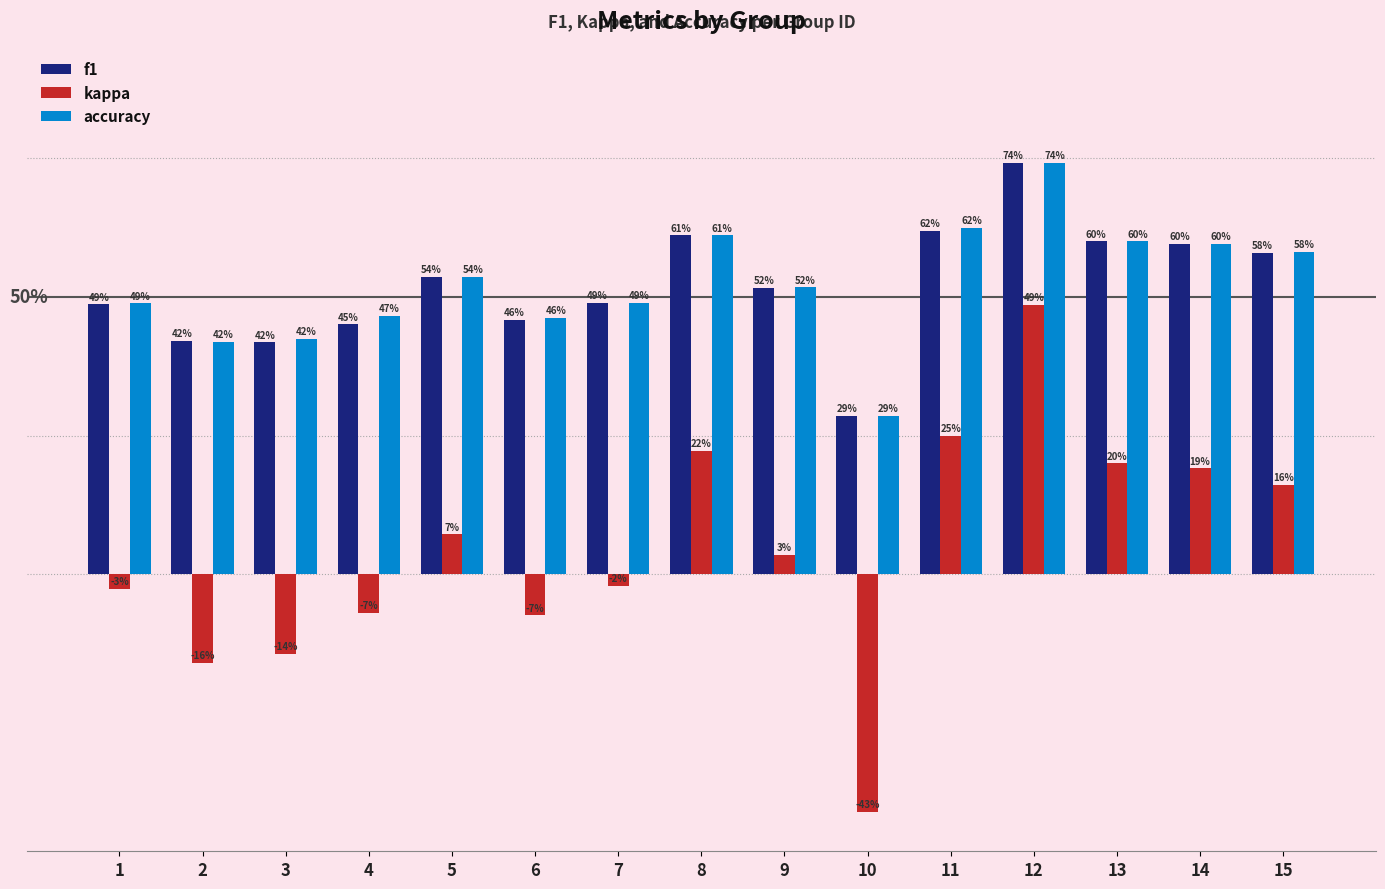

Is it true that kappa equals 0.2 at 11?

True